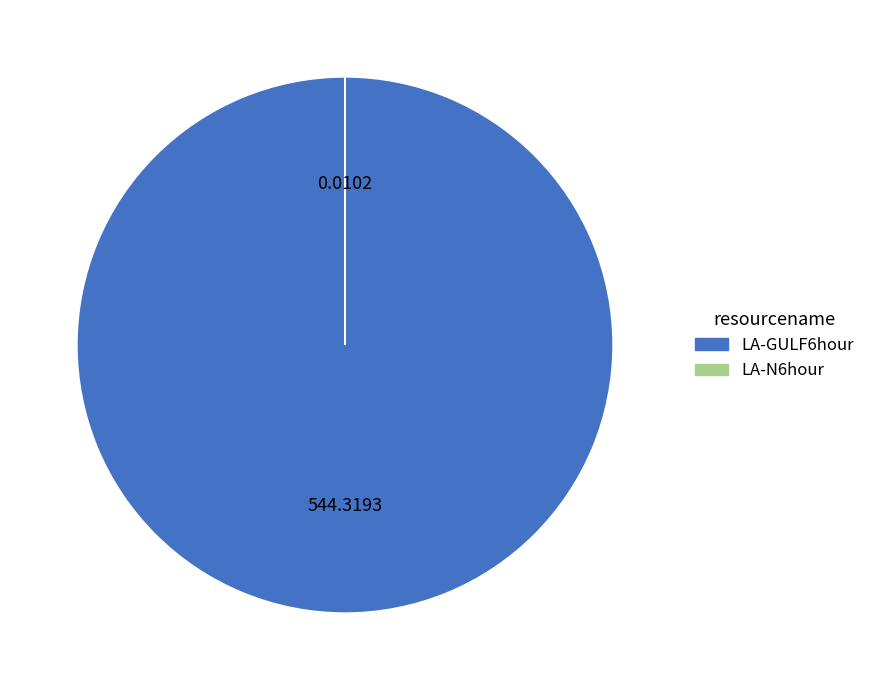

Does any single category account for the majority?

Yes